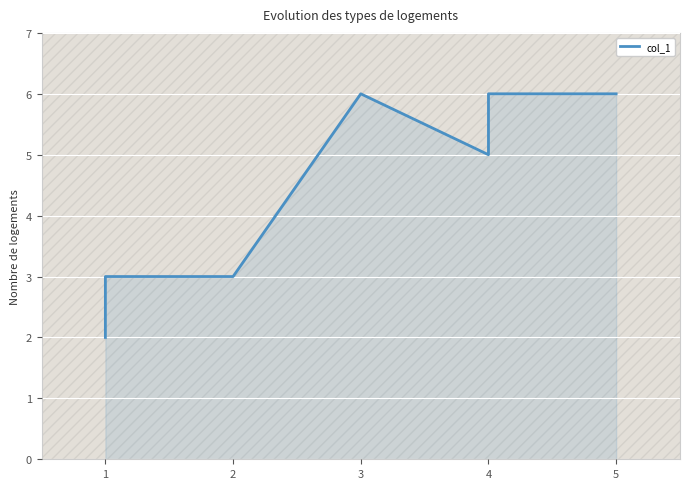

Is it true that the value at 4 is 5?

True